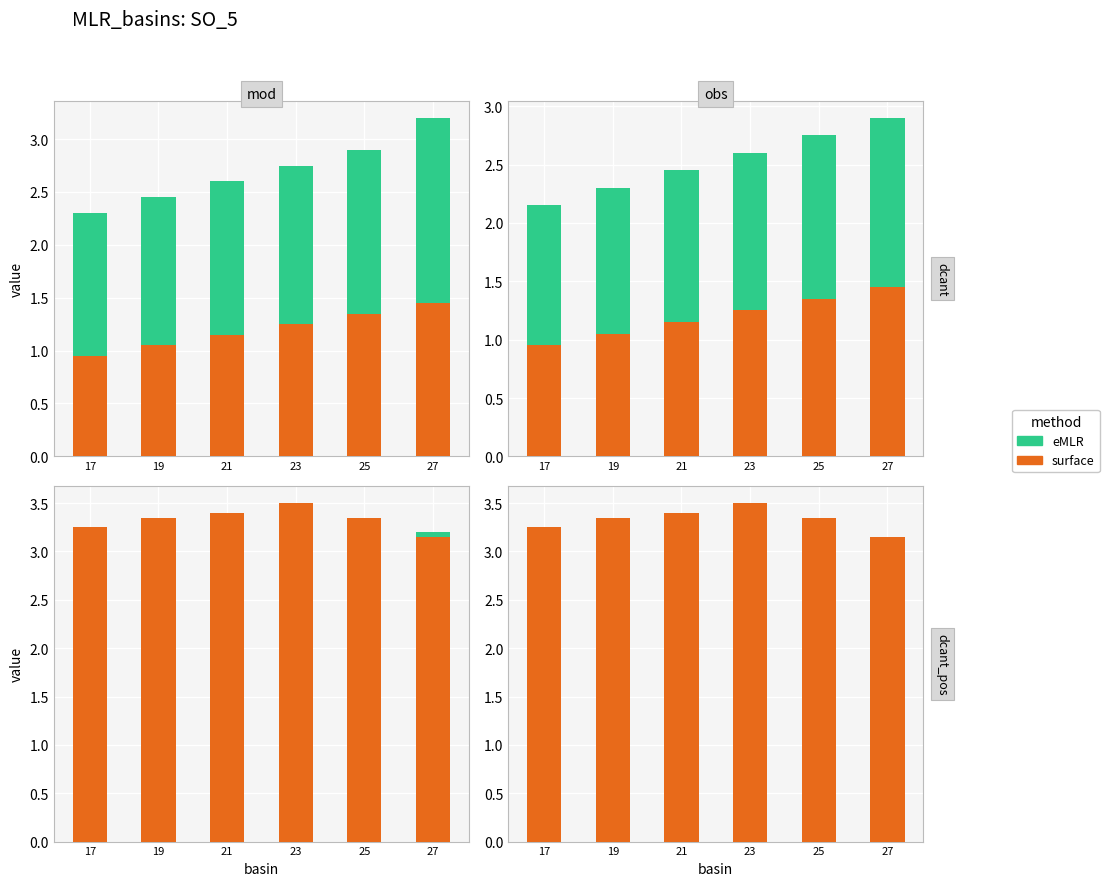

What is the highest value of the eMLR series?

2.9